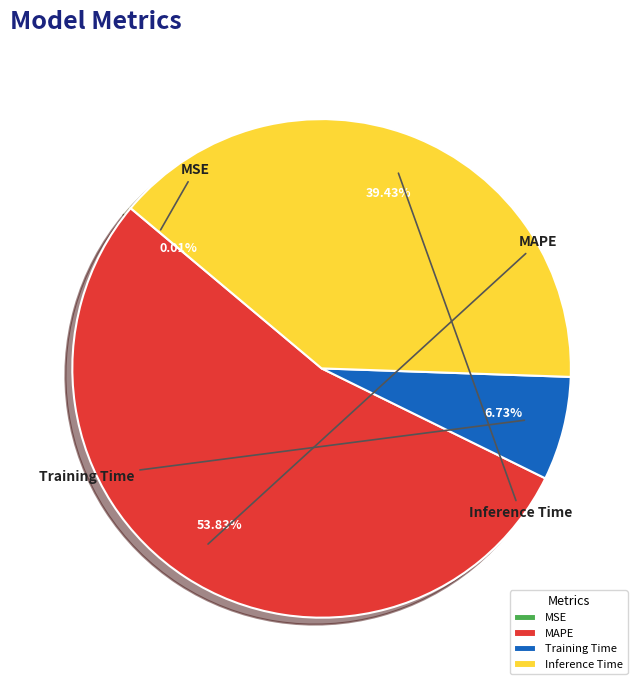

Rank the categories by value from highest to lowest.

MAPE, Inference Time, Training Time, MSE